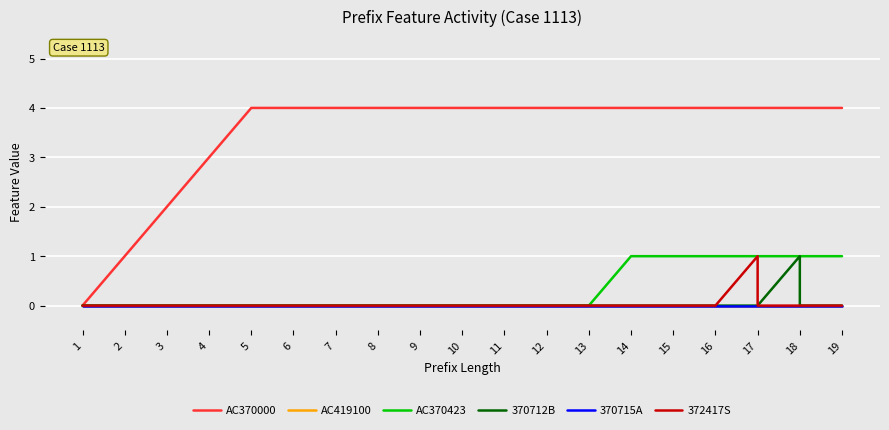

What is the difference between the second highest and second lowest values in the AC370423 series?

1